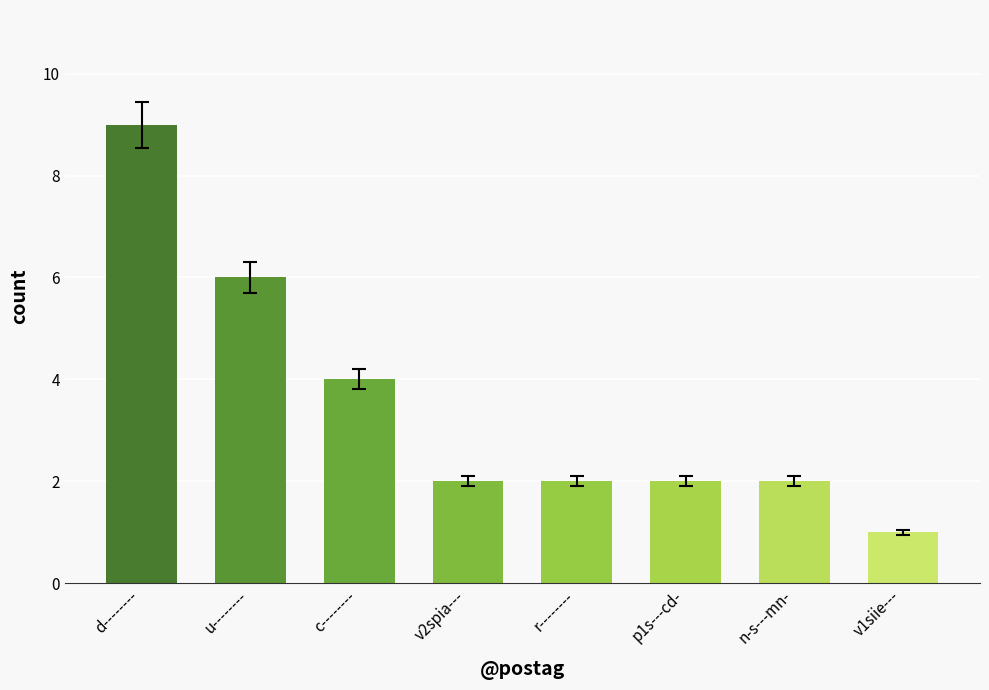

What is the approximate value at d--------?

9